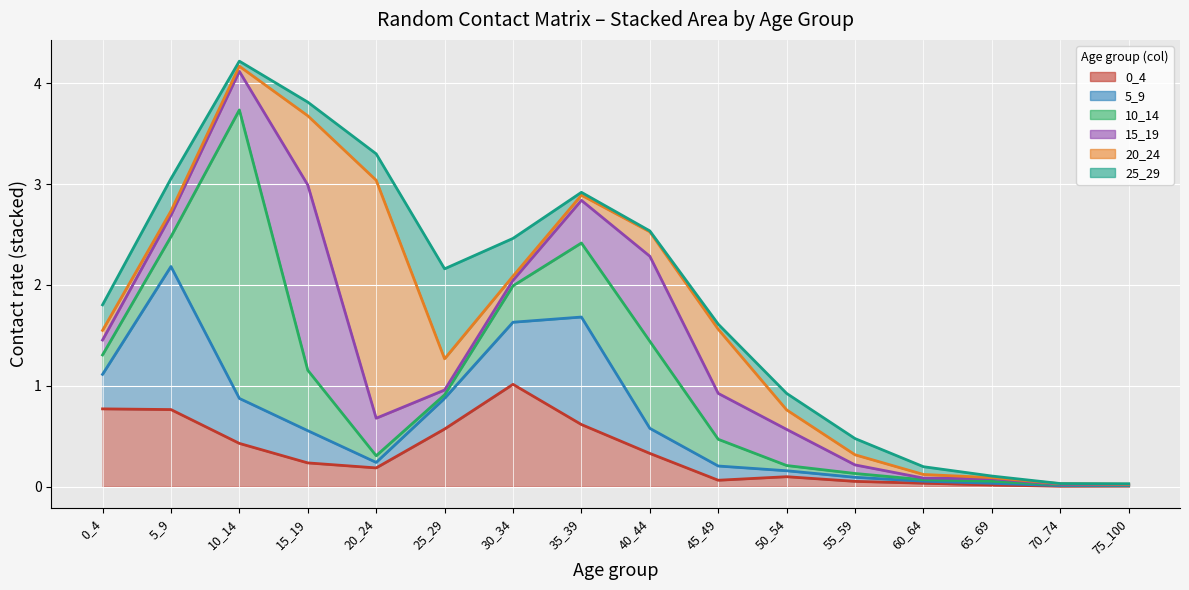

Is it true that 10_14 trend equals 0.1 at 55_59?

True